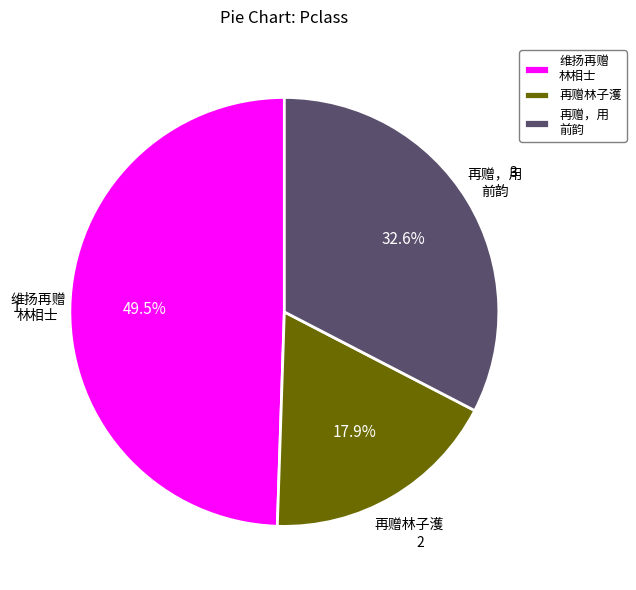

Which has a higher value, 再赠林子濩 or 再赠，用 前韵?

再赠，用 前韵